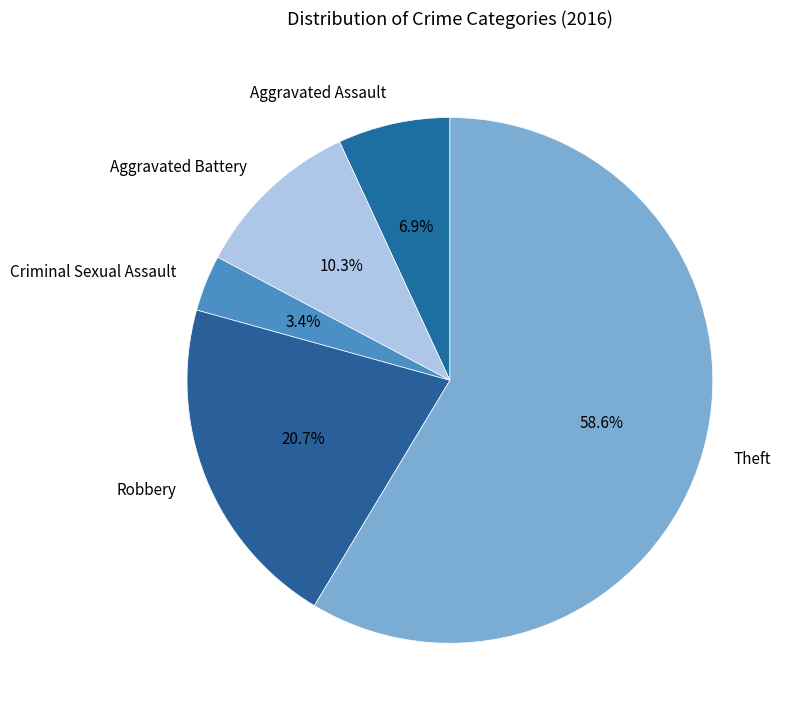

Is the sum of Robbery and Criminal Sexual Assault greater than half?

No